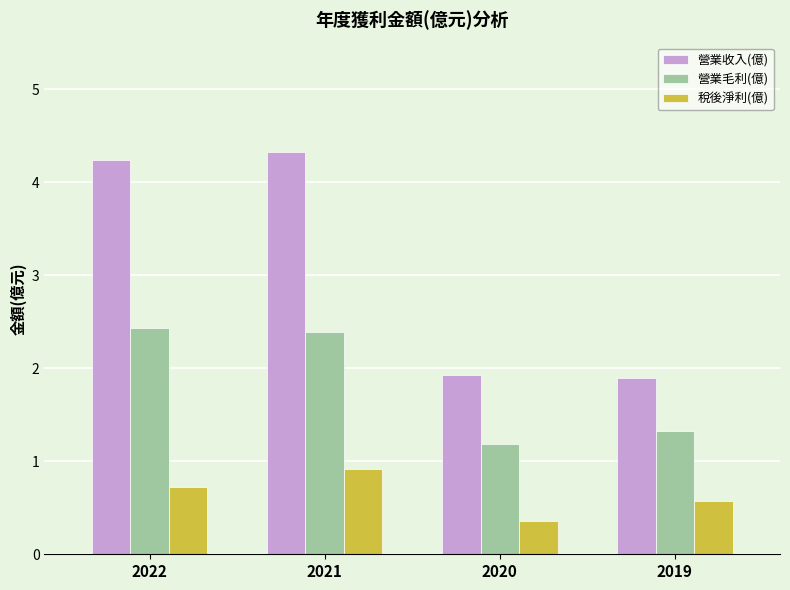

At which label does 營業毛利(億) reach its minimum?

2020